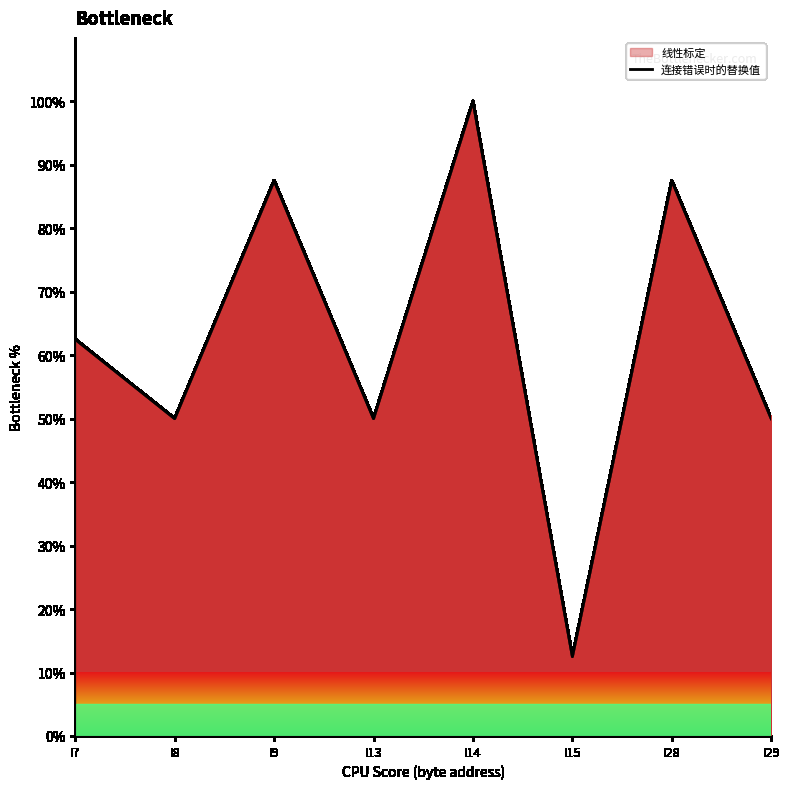

What is the ratio of the value at I8 to the value at I29?

1.0